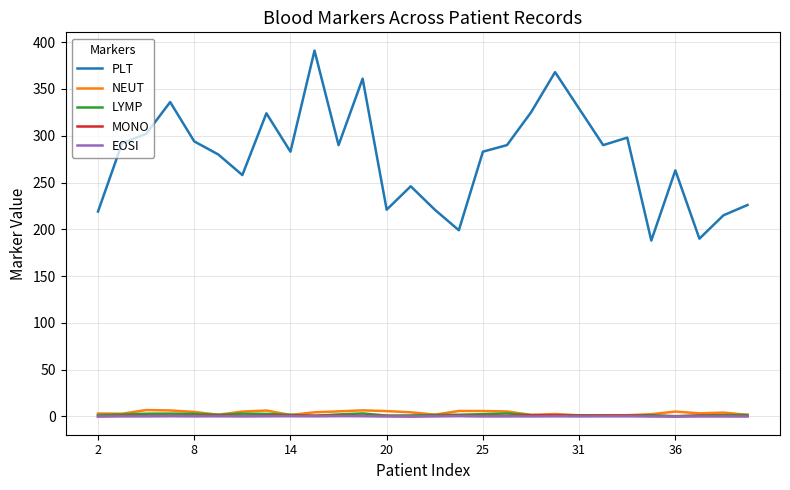

Which series has the largest total across all categories?

PLT